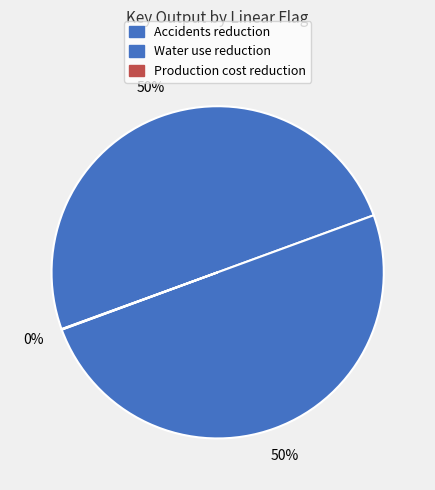

Rank the categories by value from highest to lowest.

Accidents reduction, Water use reduction, Production cost reduction